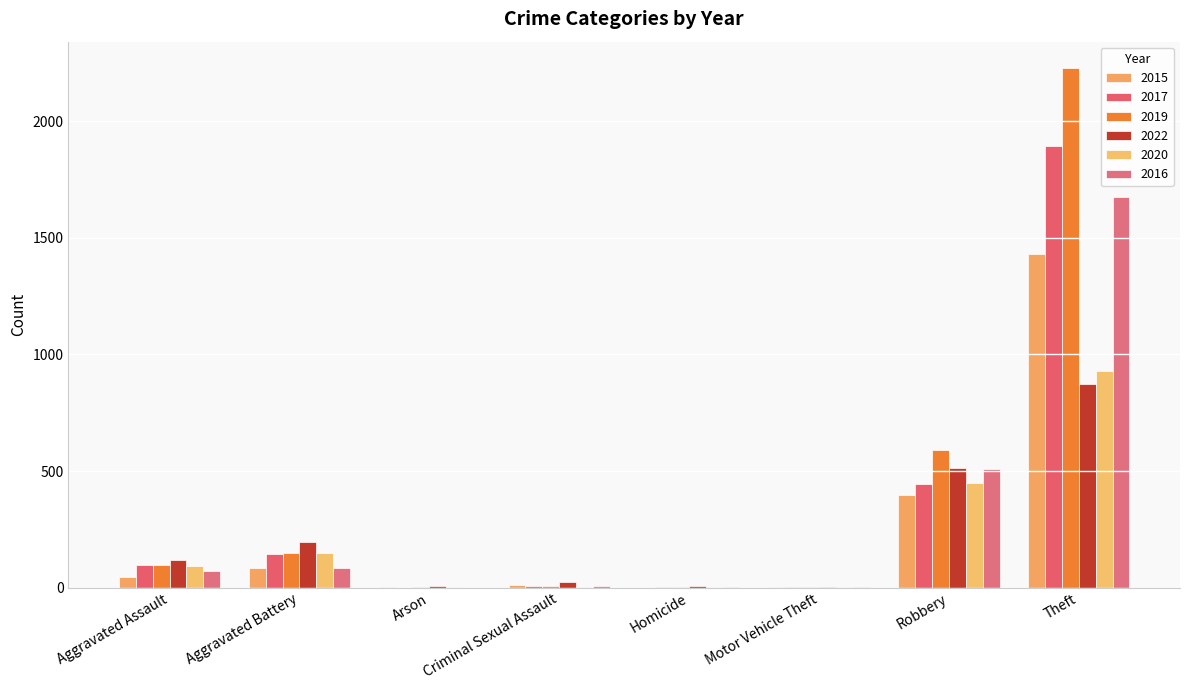

Which series has the largest total across all categories?

2019